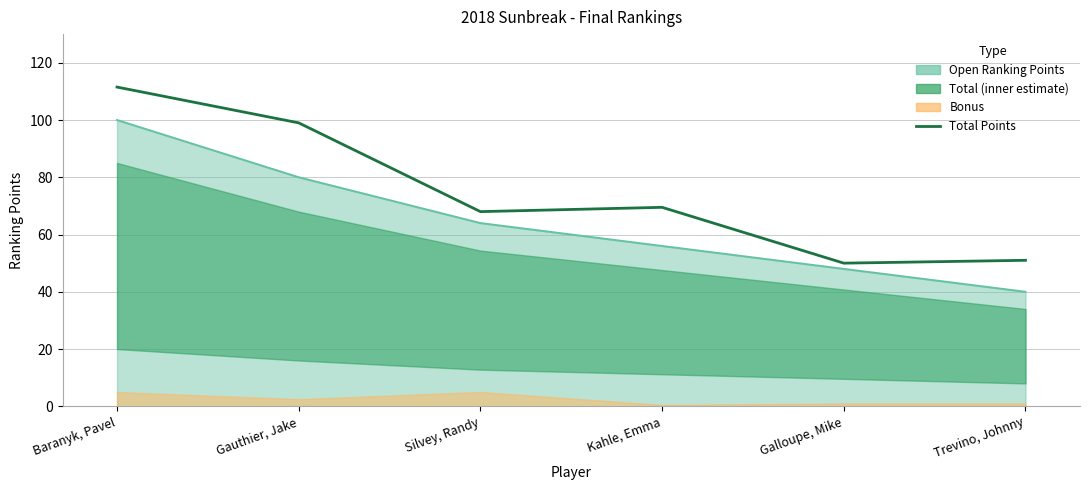

Rank the categories by Open Ranking Points (line) value from highest to lowest.

Baranyk, Pavel, Gauthier, Jake, Silvey, Randy, Kahle, Emma, Galloupe, Mike, Trevino, Johnny